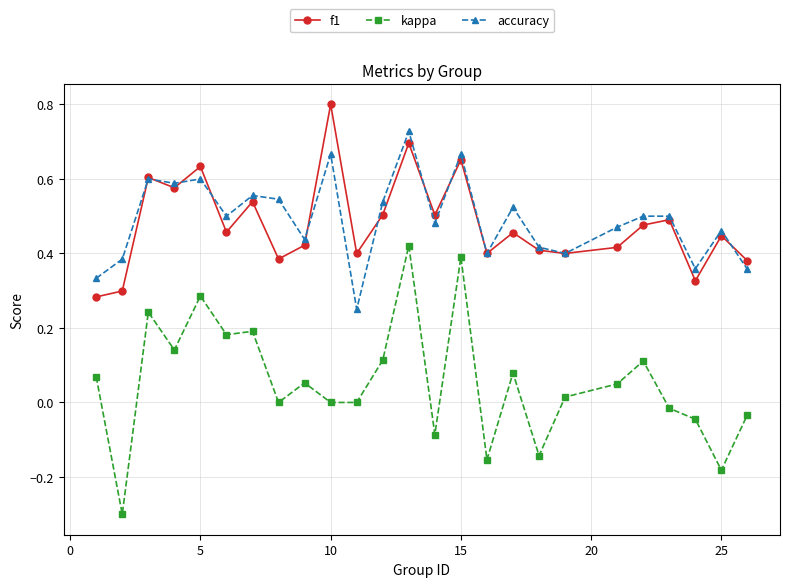

List the series in order of their peak value, lowest first.

kappa, accuracy, f1